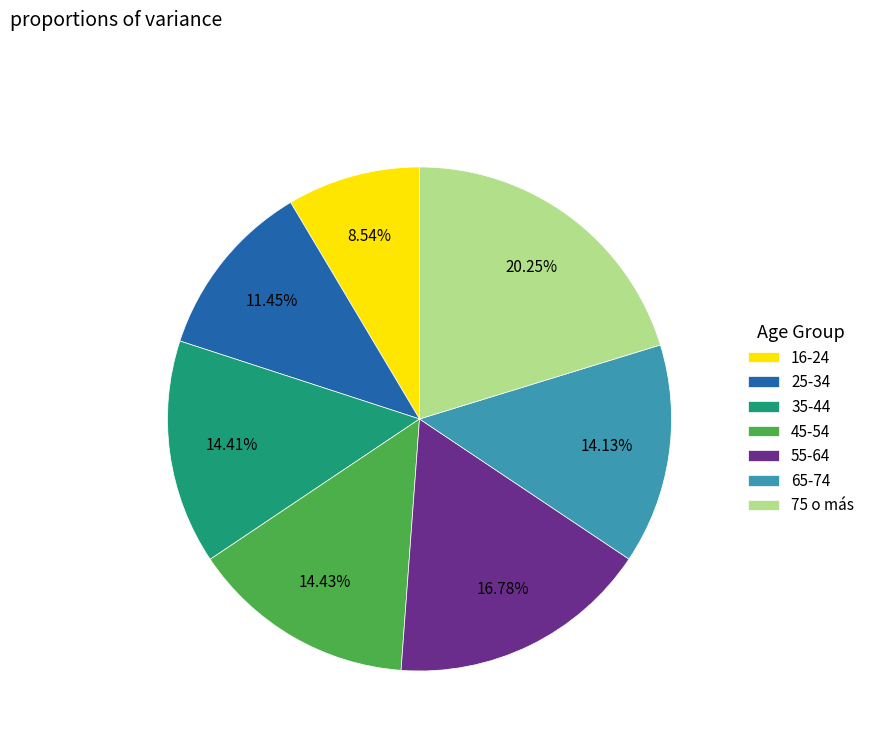

Do 65-74 and 25-34 together represent more than half of the pie?

No